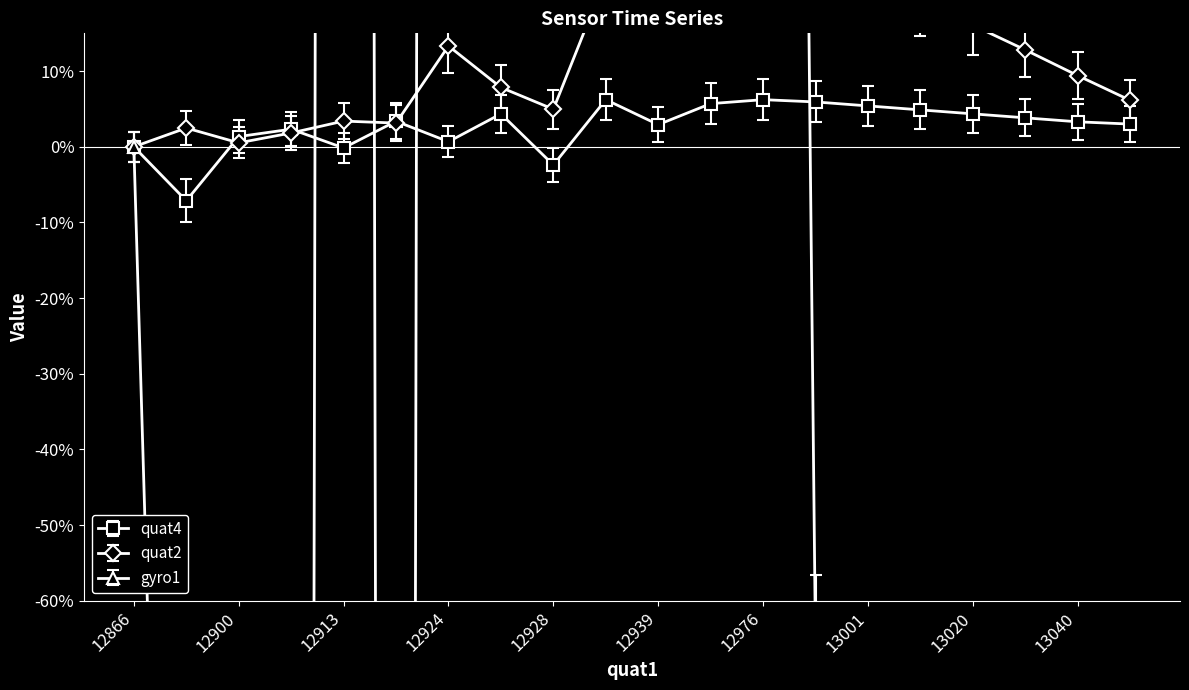

Is it true that quat4 equals 6.2 at 12976?

True